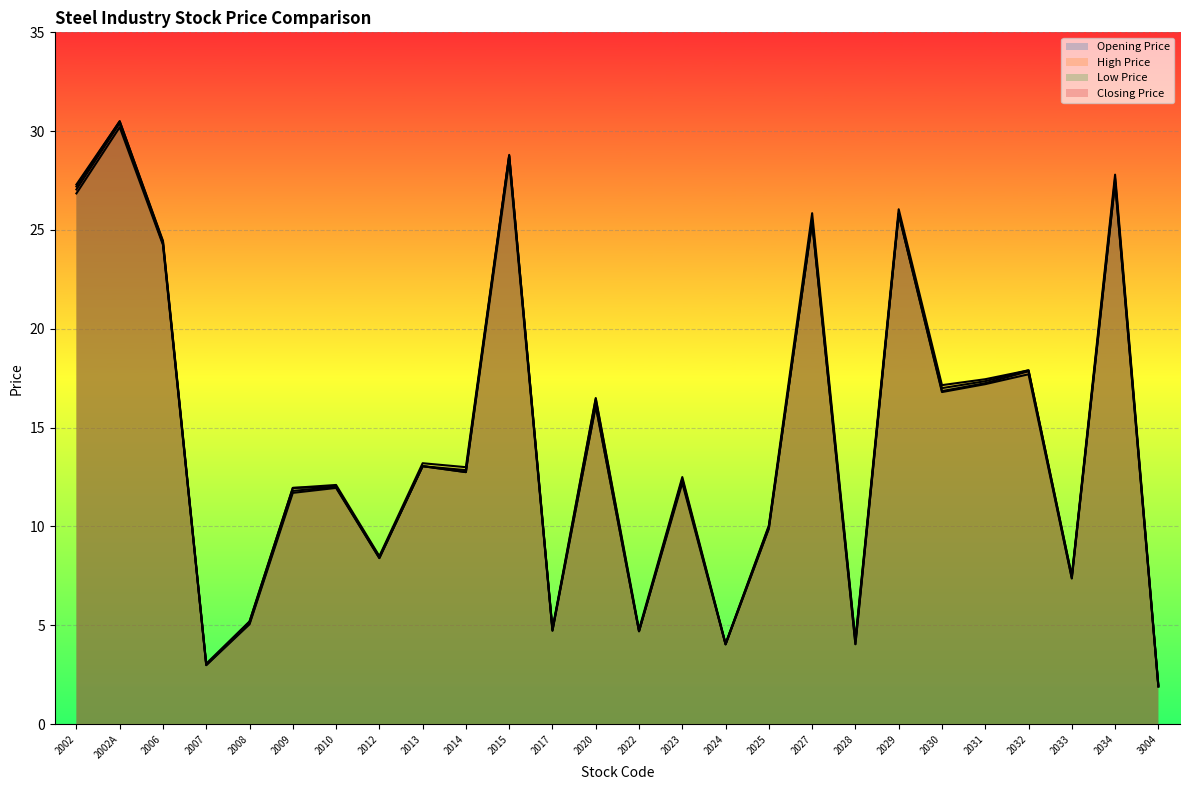

List the series in order of their peak value, lowest first.

Low Price, Opening Price, High Price, Closing Price